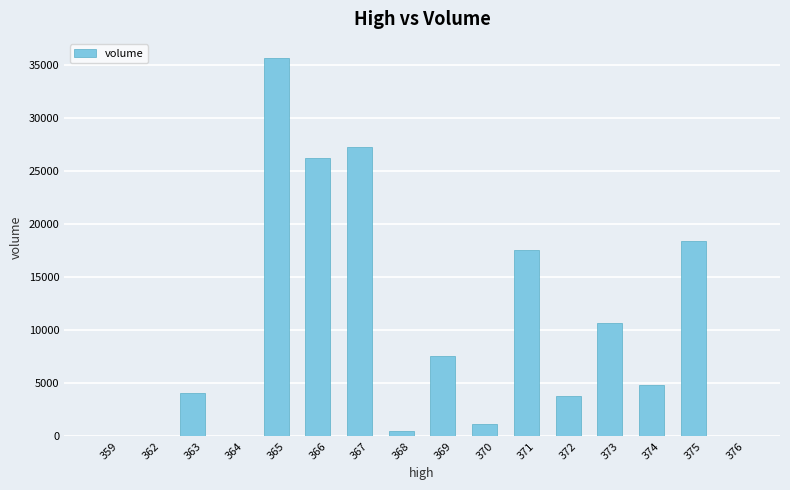

What is the greatest value displayed?

35651.7